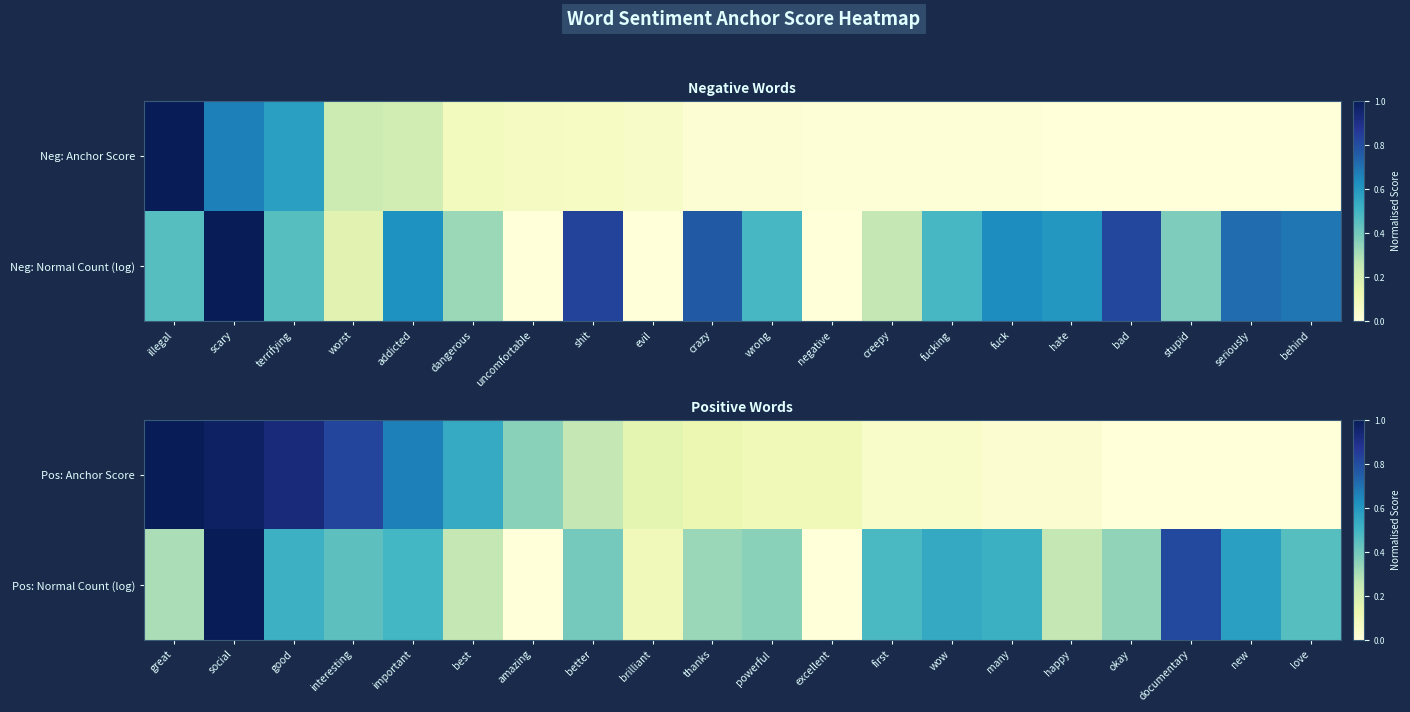

What is the average value of the Pos: Anchor Score series?

0.3